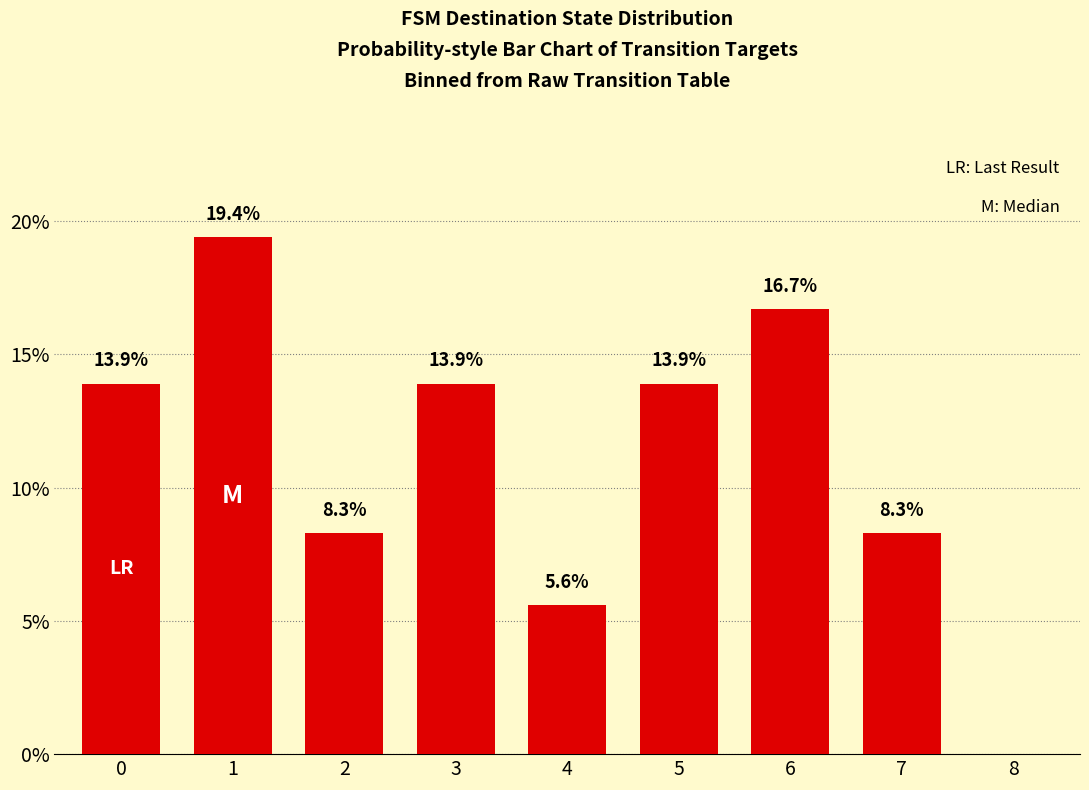

What is the sum of all values?

100.0